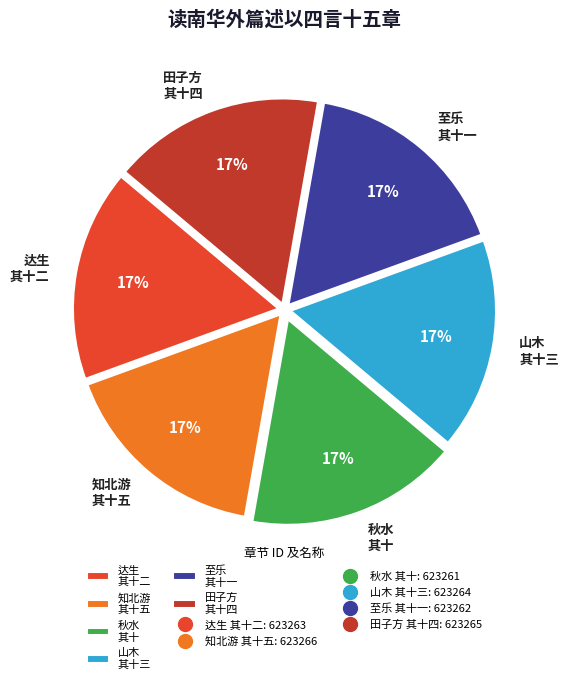

Do 秋水 其十 and 至乐 其十一 together represent more than half of the pie?

No